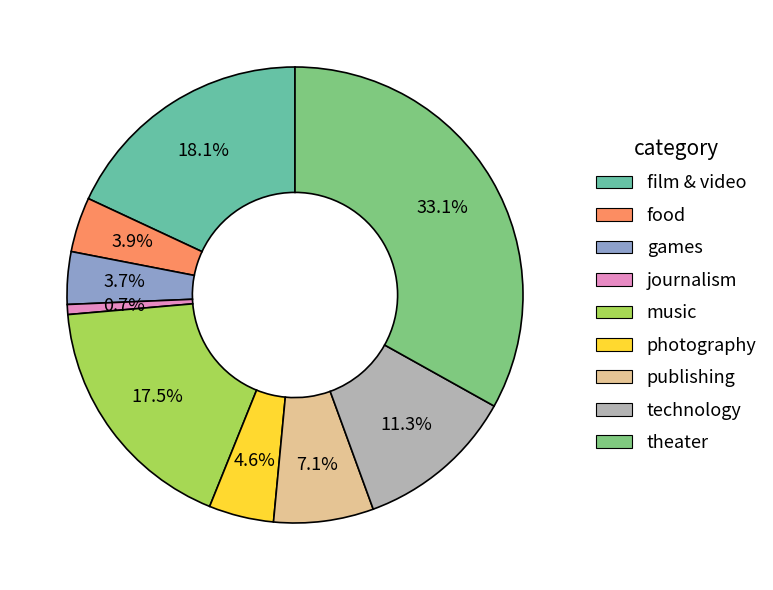

Is journalism the majority of the pie?

No